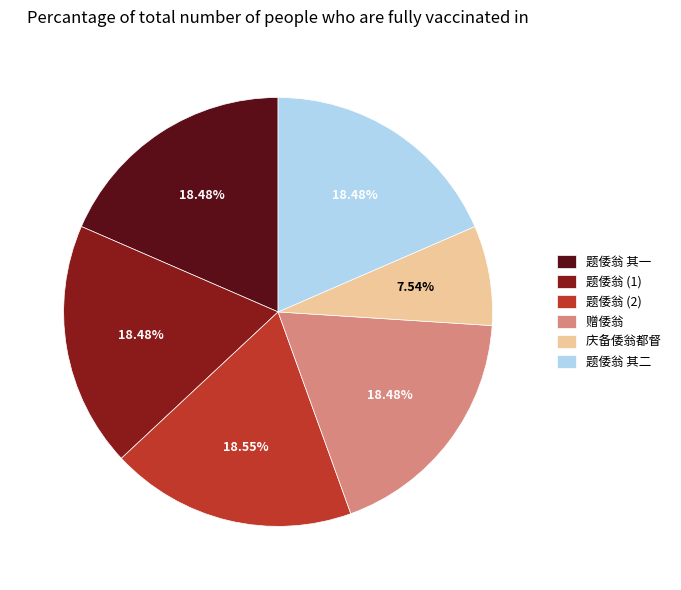

How many slices are in this pie chart?

6